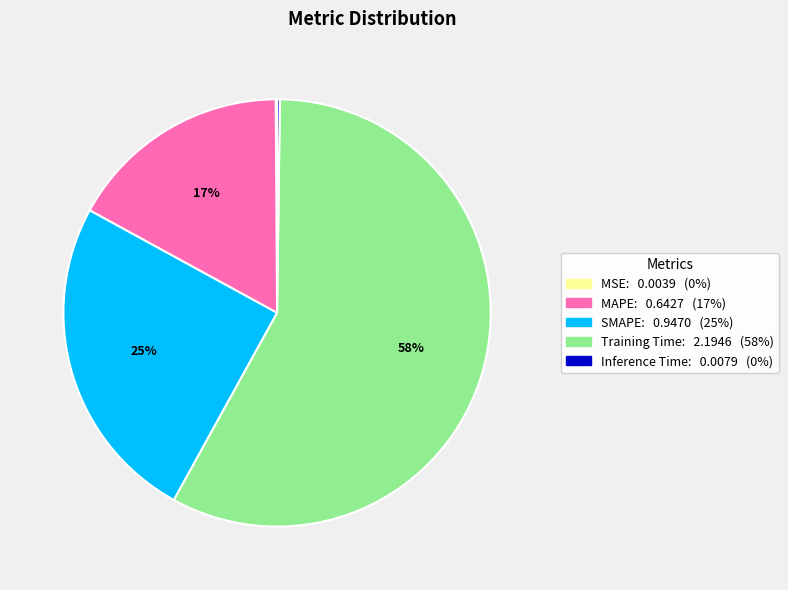

Between MAPE and SMAPE, which is larger?

SMAPE